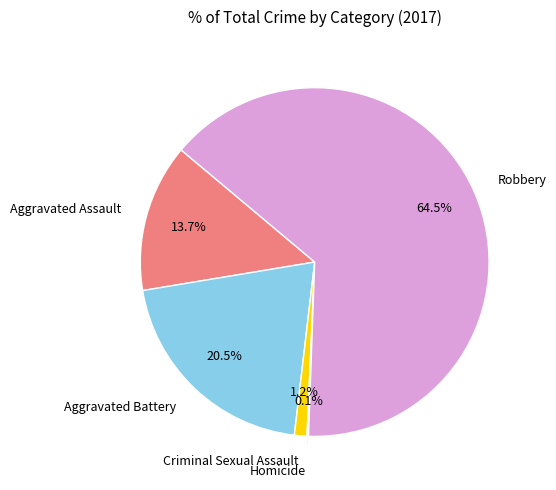

Is there any slice that represents more than half of the pie?

Yes